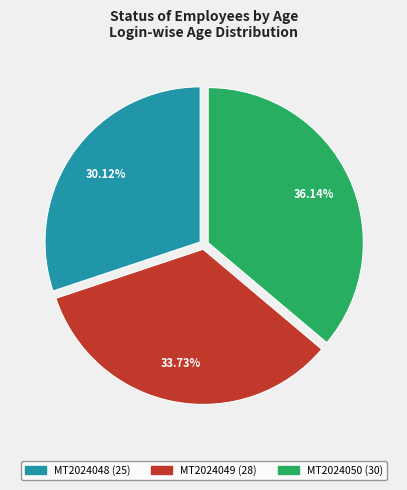

Is it true that MT2024050 is 21% of the pie?

False